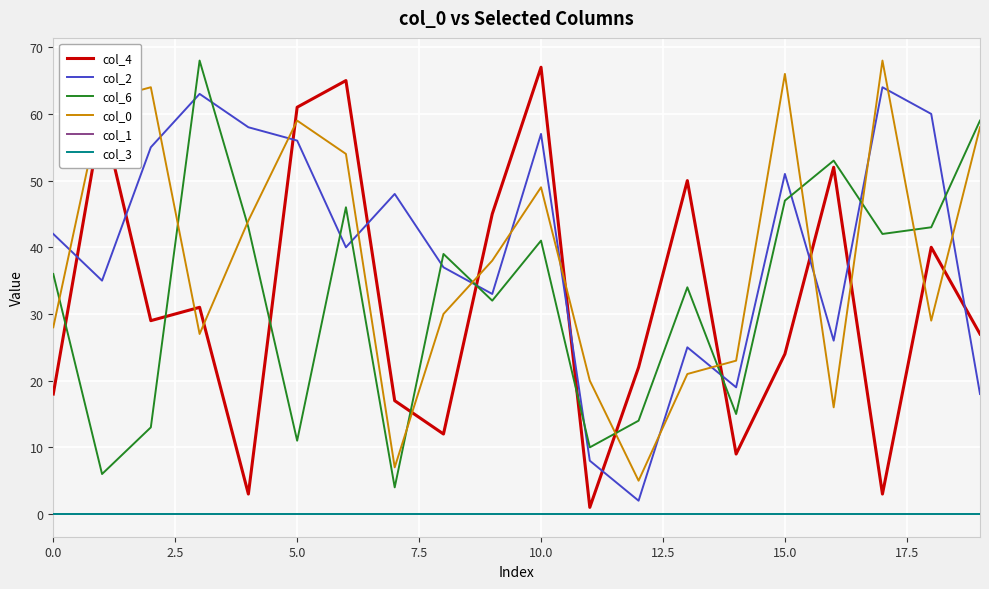

What is the label of the 11th point from the right?

9